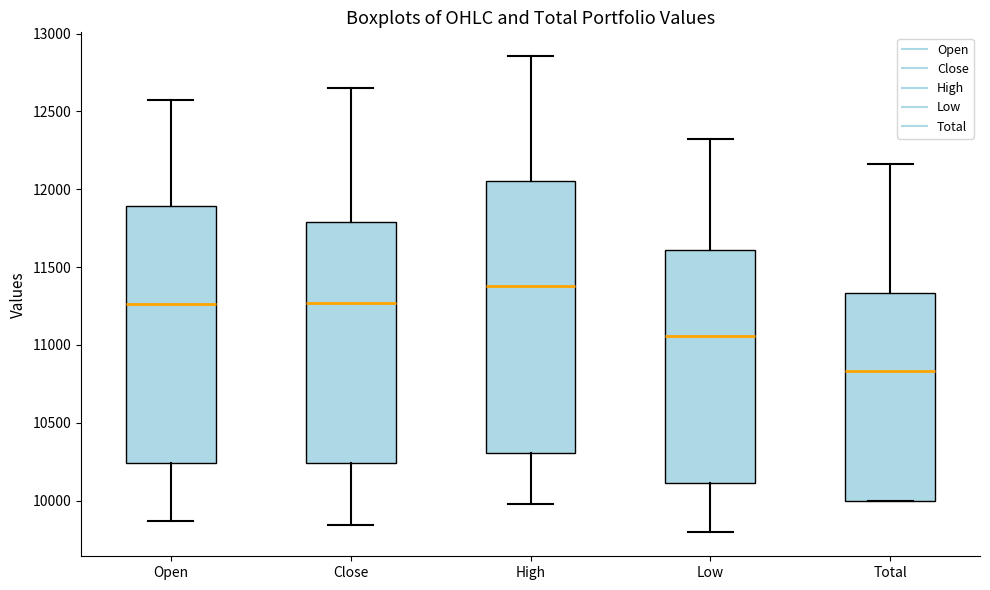

Which box's median line is the lowest?

Total